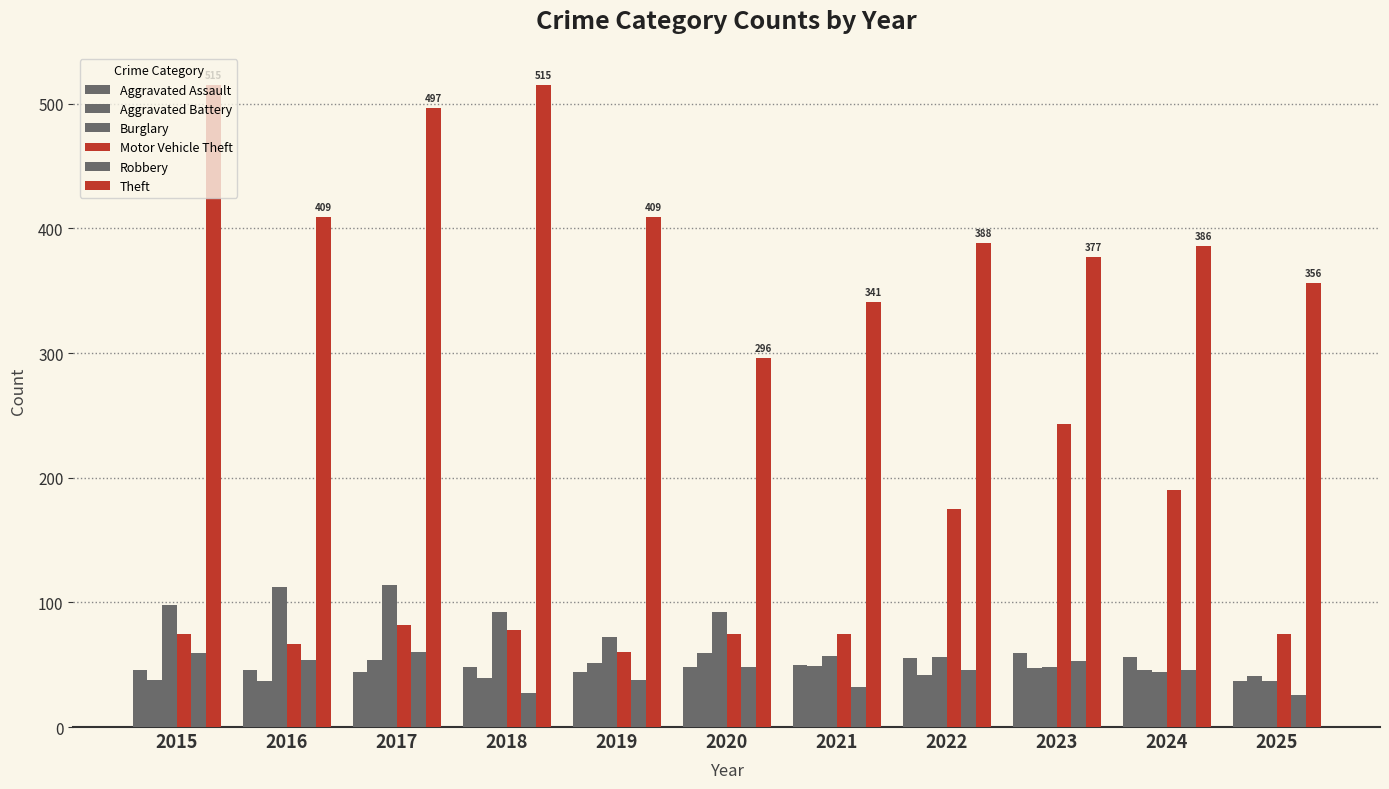

Rank the series at 2016 from lowest to highest value.

Aggravated Battery, Aggravated Assault, Robbery, Motor Vehicle Theft, Burglary, Theft